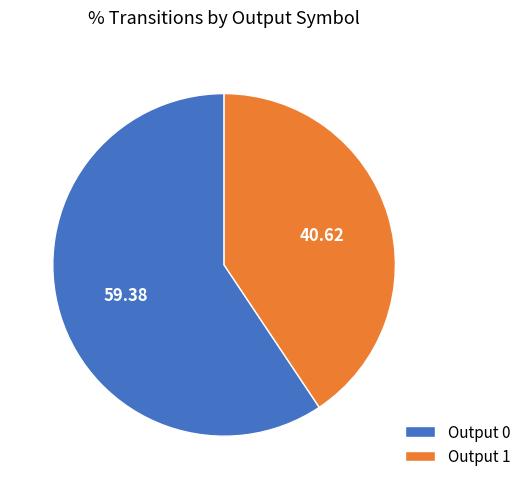

Combined, do Output 1 and Output 0 account for over 50%?

Yes